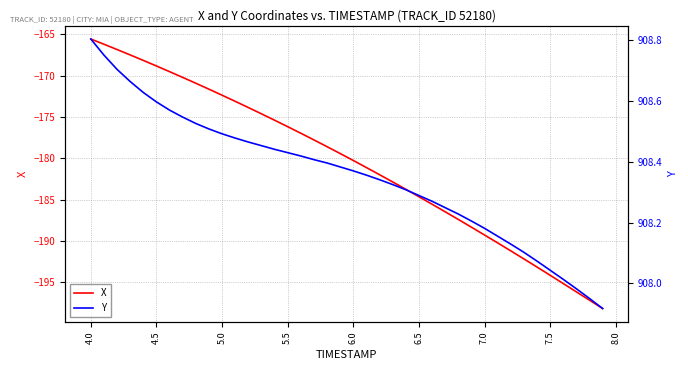

What is the value of the X point at the 37th from the left?

-195.1